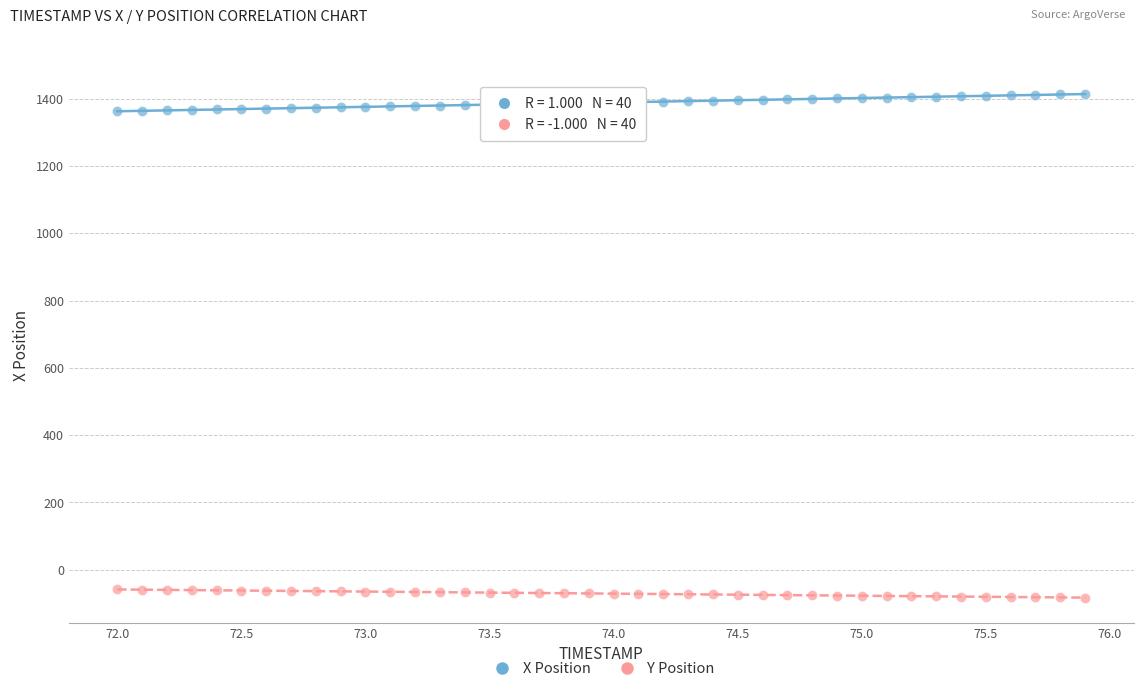

Which series contains the lowest Y value?

Y Position